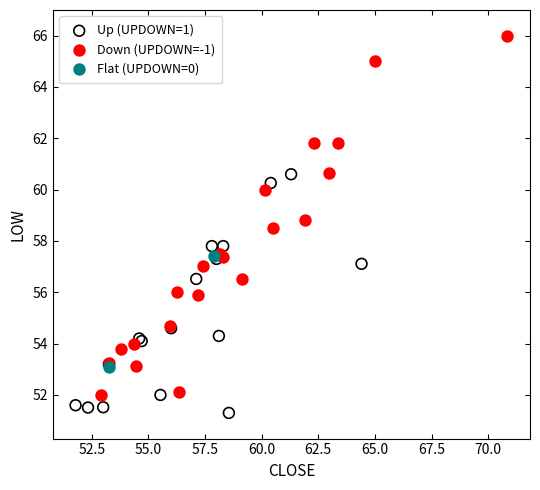

Which series contains the highest Y value?

Down (UPDOWN=-1)